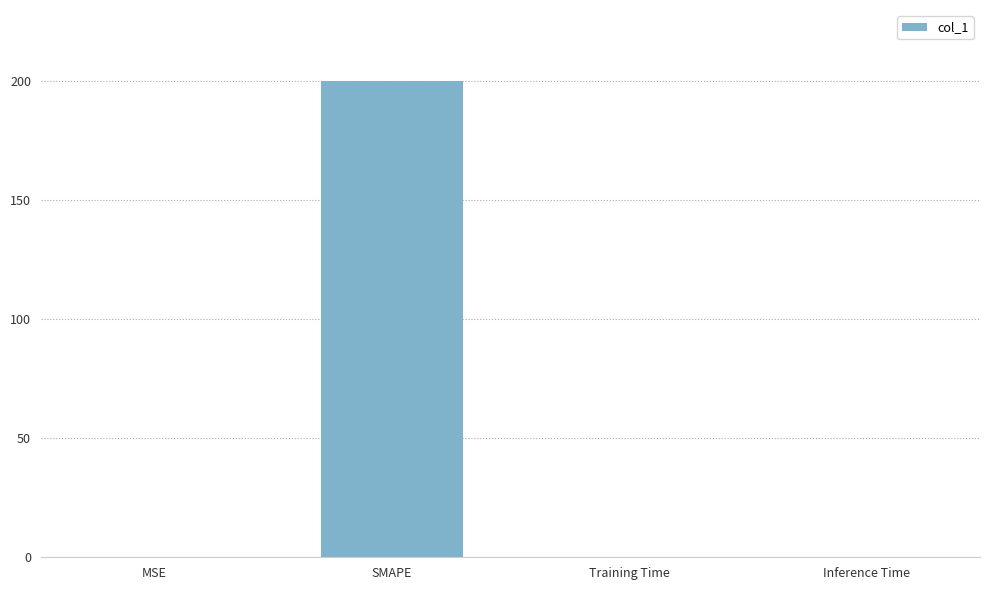

What value does the data have at SMAPE?

200.0